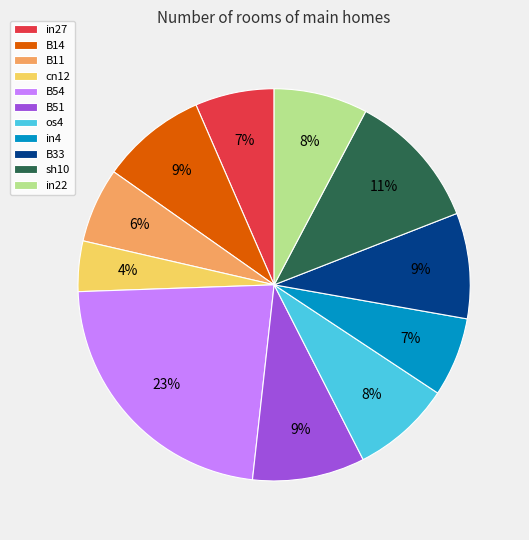

Which has a higher value, cn12 or B11?

B11